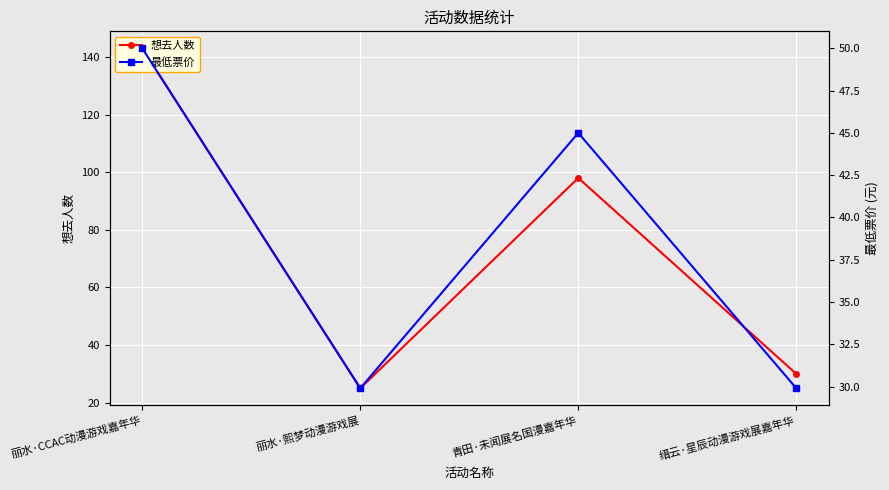

True or false: 想去人数 has a value of 25.0 at 丽水·熙梦动漫游戏展.

True